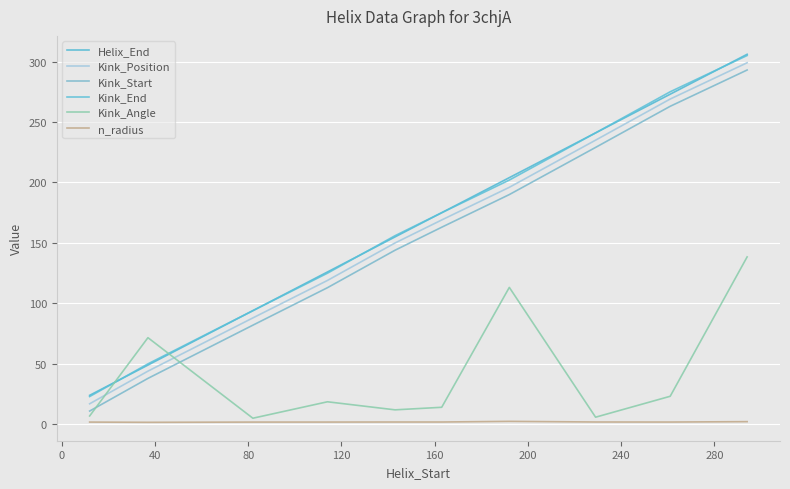

What is the maximum value shown in the chart?

306.0